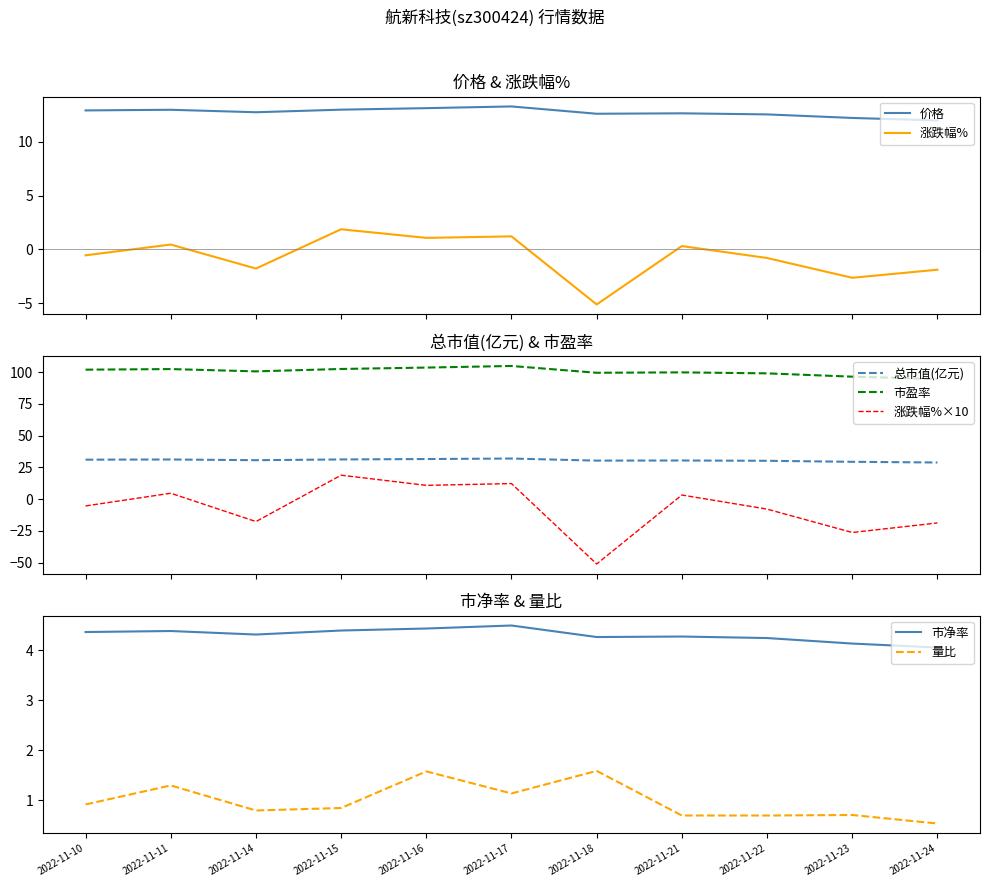

Is it true that 涨跌幅% equals -1.9 at 2022-11-24?

True